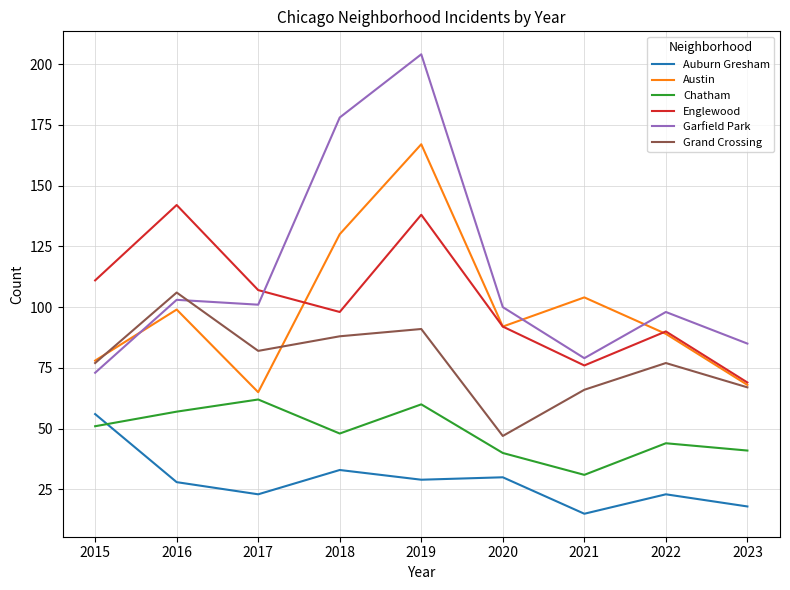

Rank the series by their maximum value, from lowest to highest.

Auburn Gresham, Chatham, Grand Crossing, Englewood, Austin, Garfield Park